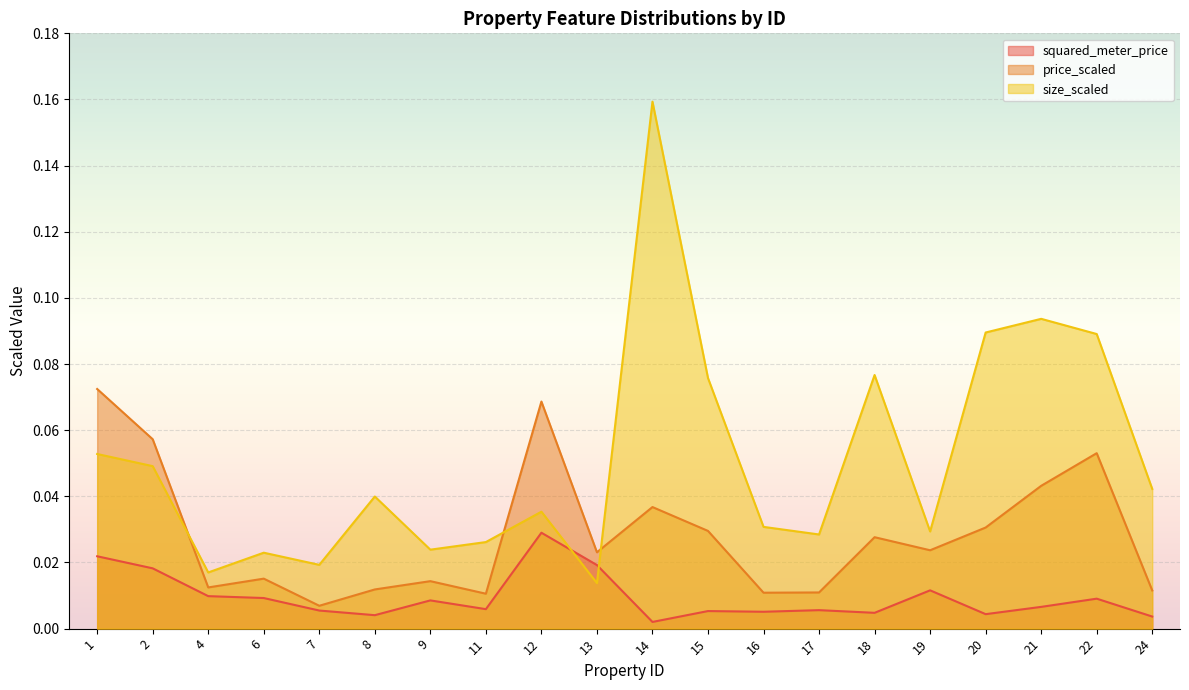

What is the average value of the size_scaled series?

0.1